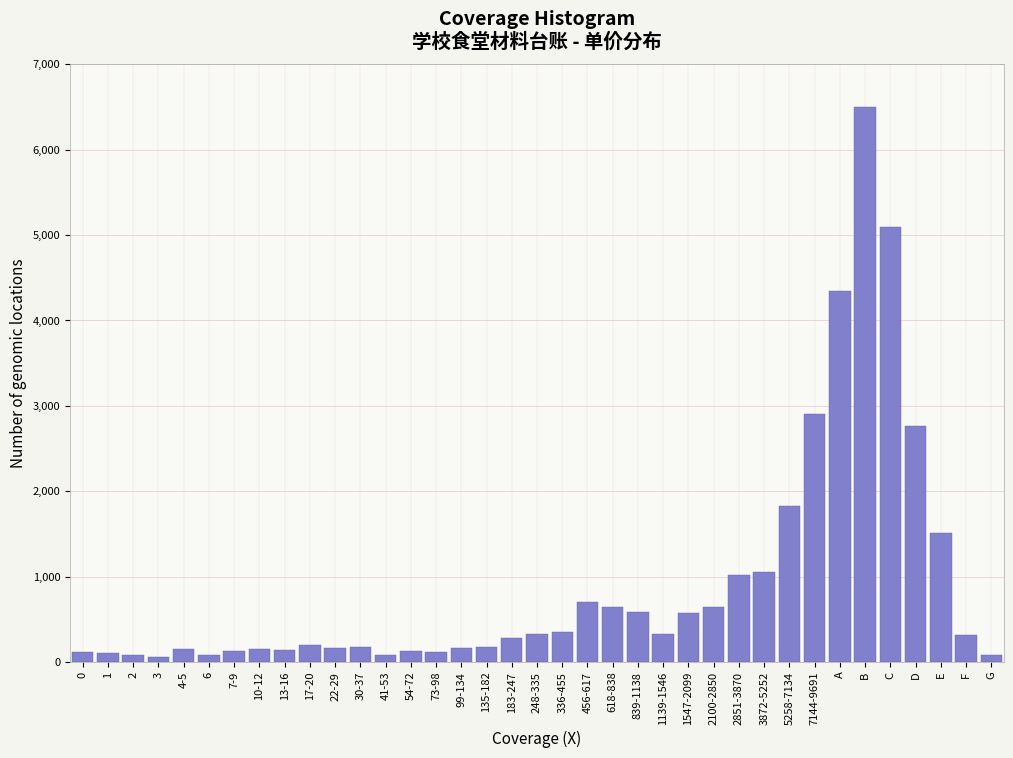

The chart shows a value of 570 at 1547-2099. True or false?

True